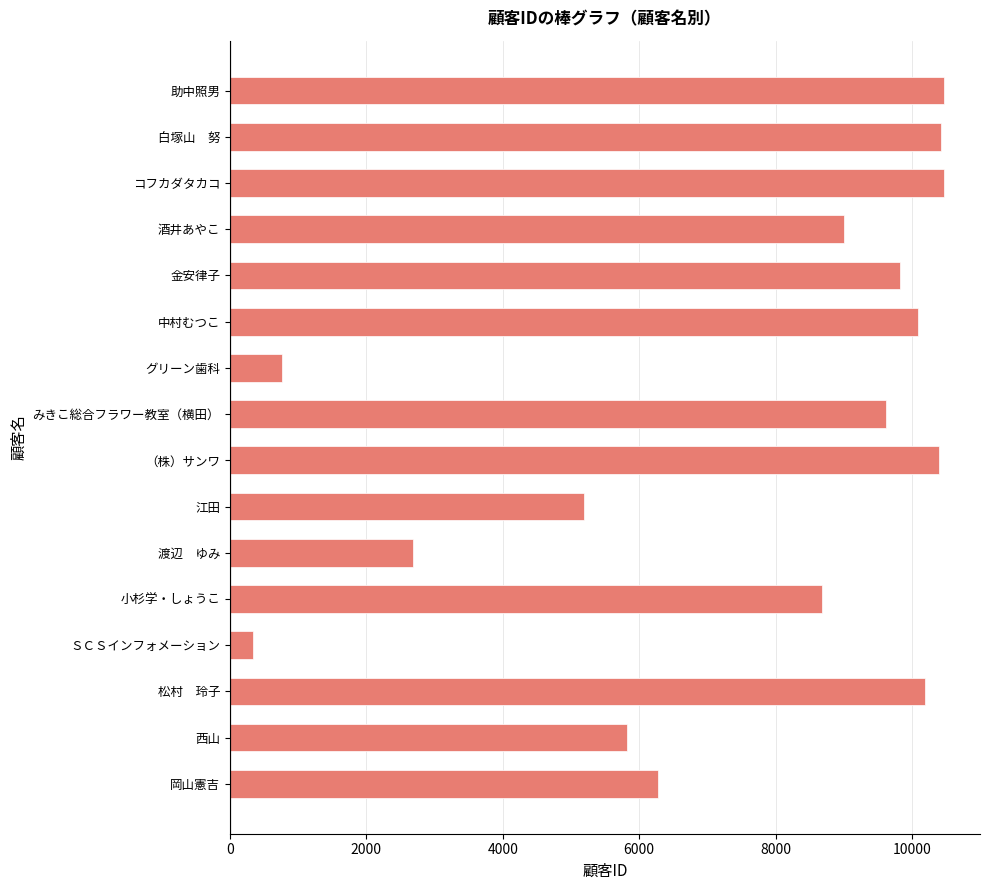

What value does the data have at 江田?

5190